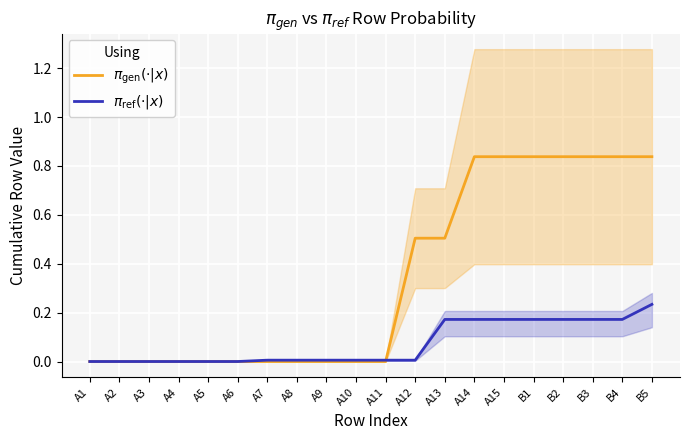

How many times do $\pi_{\rm gen}(\cdot|x)$ and $\pi_{\rm ref}(\cdot|x)$ cross each other?

1